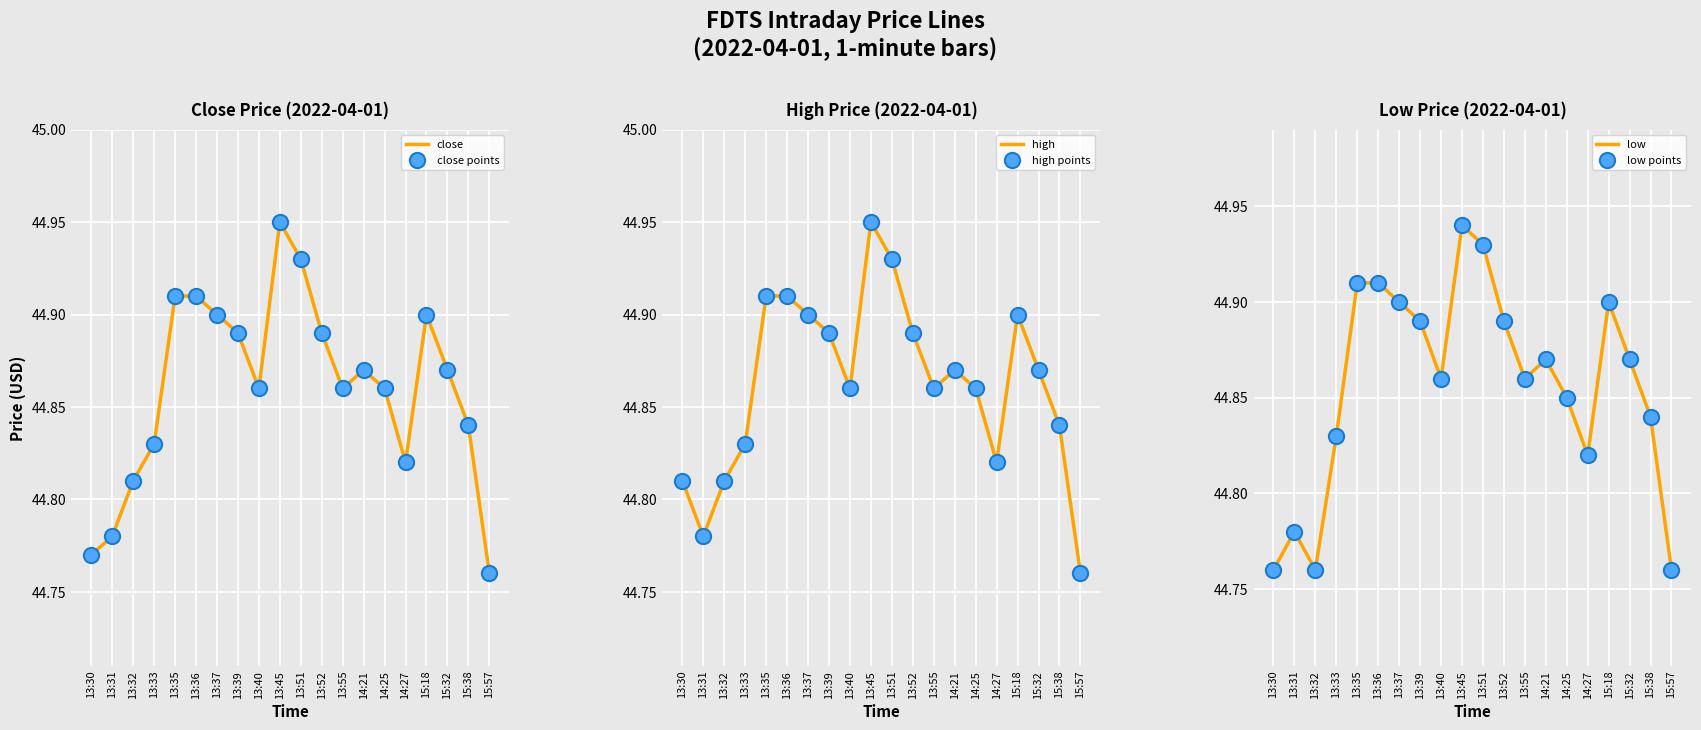

Which series reaches the maximum Y coordinate?

close